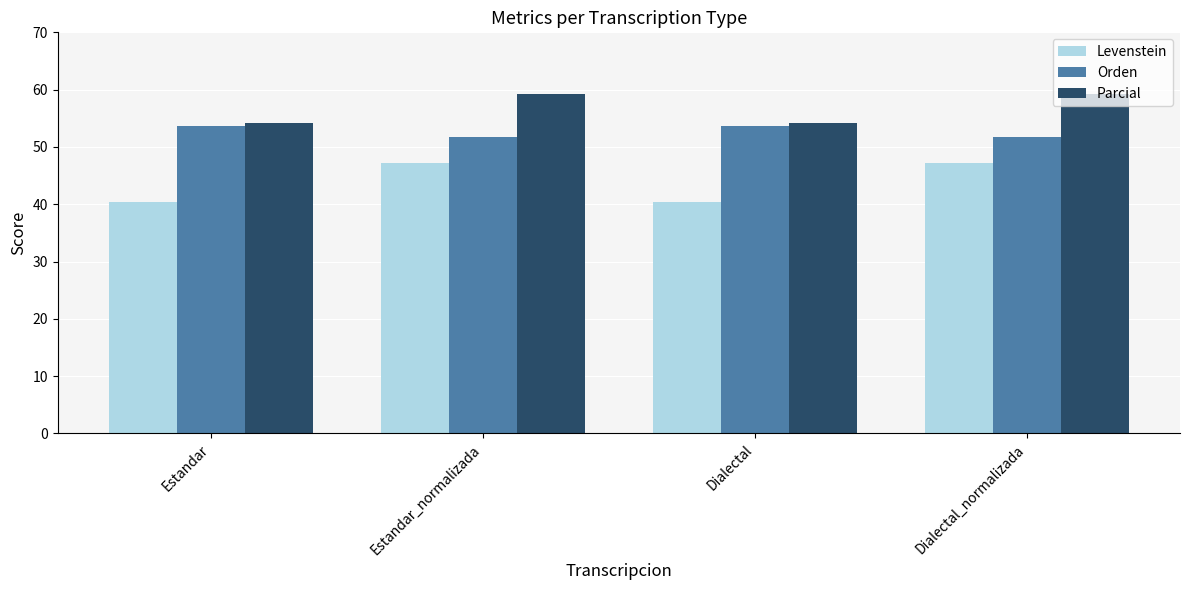

What is the label of the 3rd bar from the left?

Dialectal